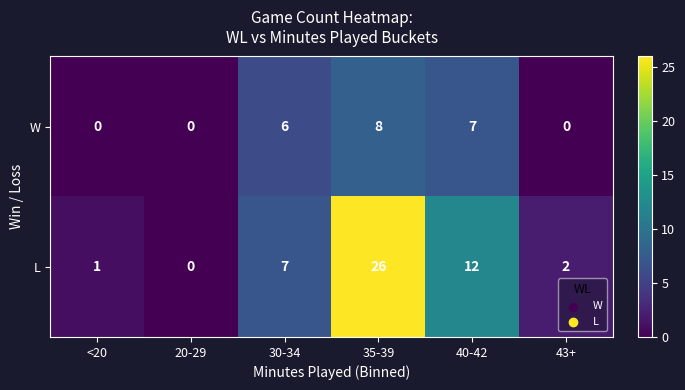

At how many categories does at least one series exceed 24?

1